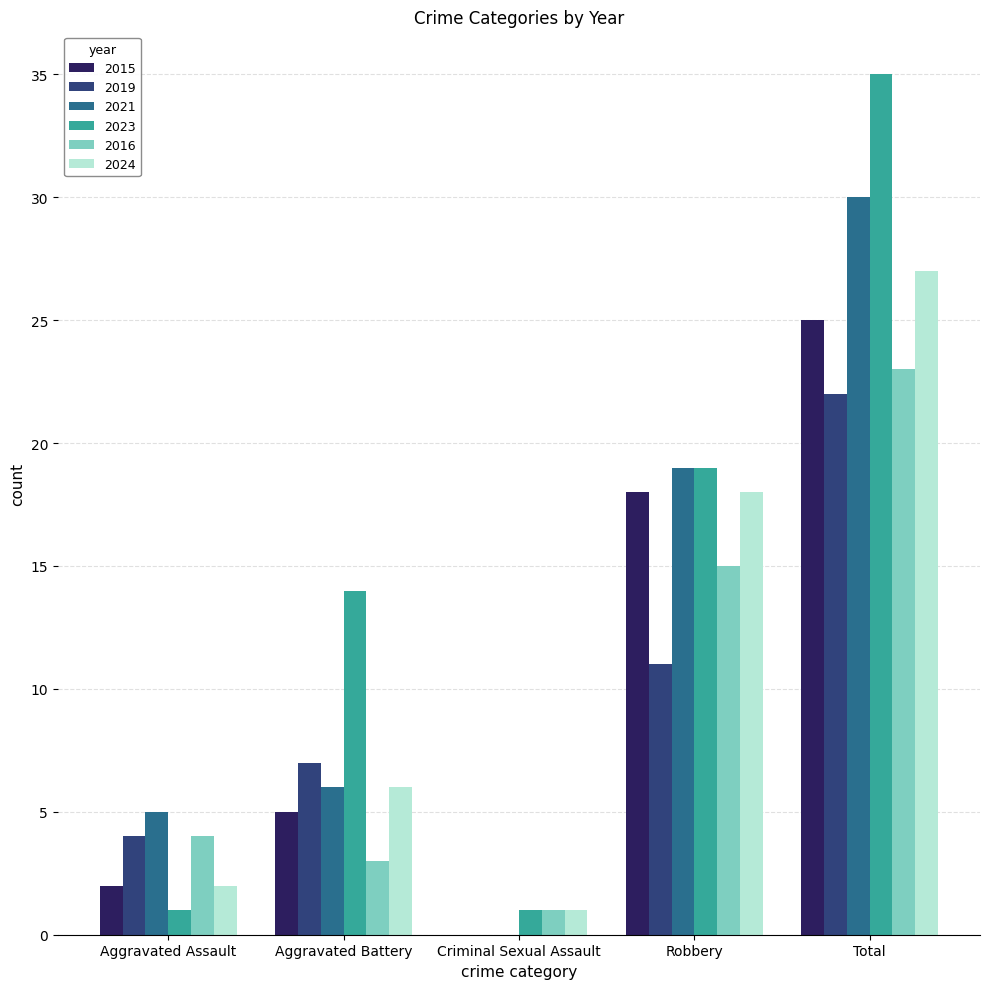

Does the chart contain stacked bars?

No